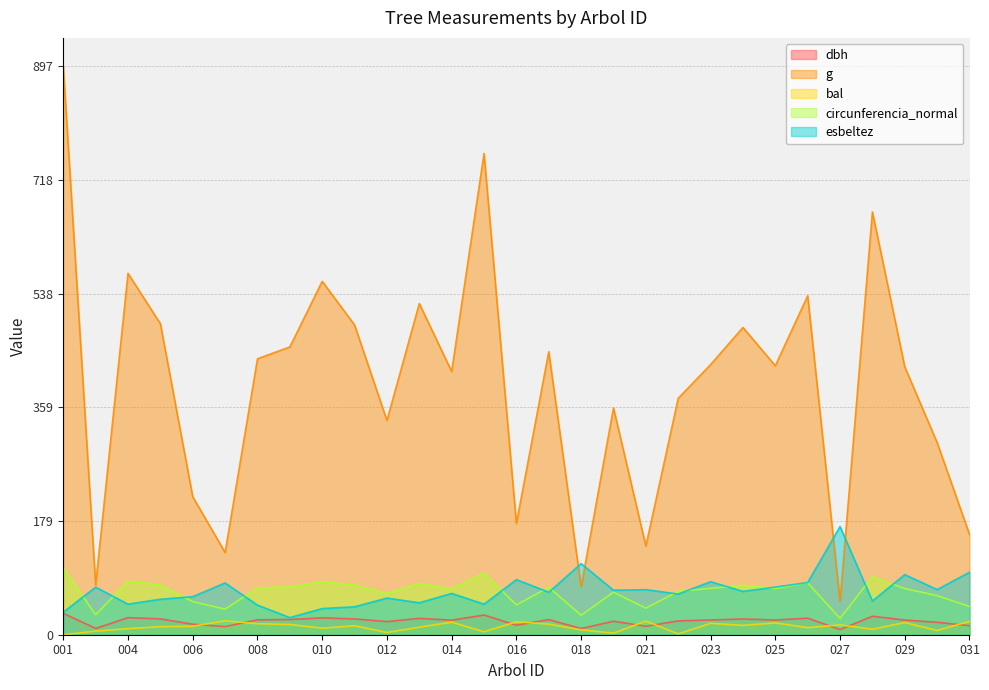

What is the spread (max minus min) of values at 004?

560.8